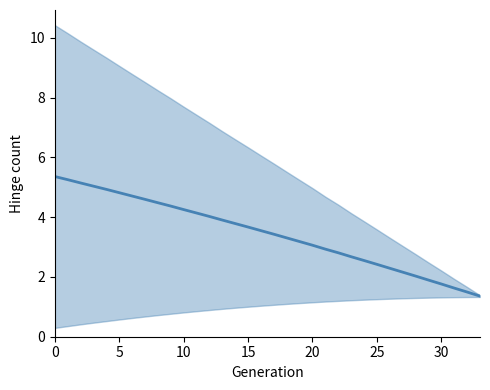

What is the label of the 28th point from the left?

27